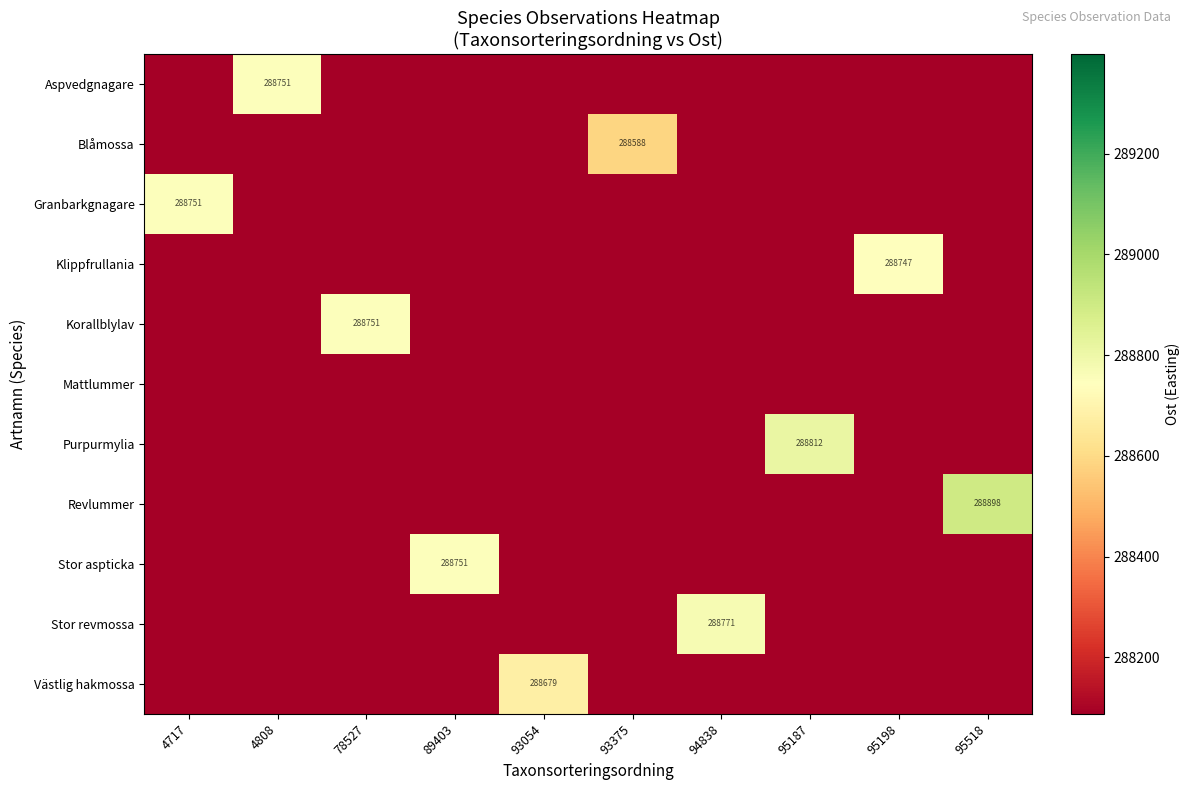

At how many categories does at least one series exceed 88167?

10